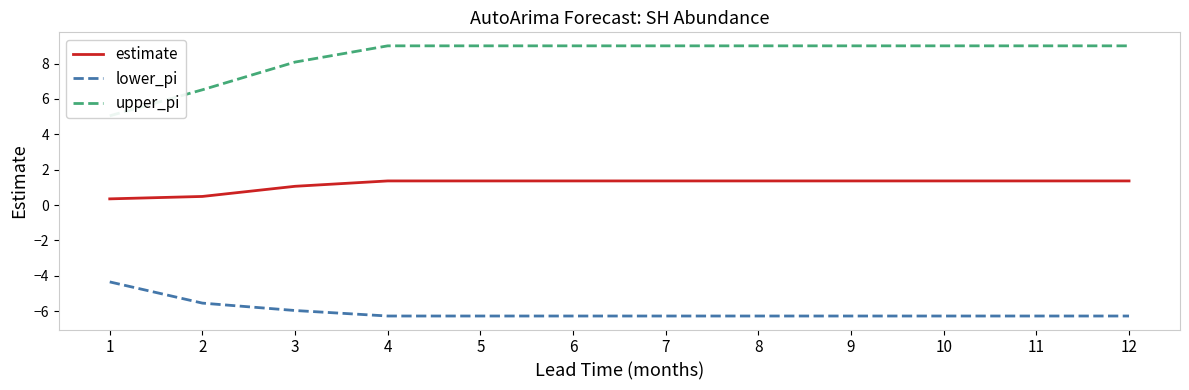

What are all the series names shown in the legend?

estimate, lower_pi, upper_pi